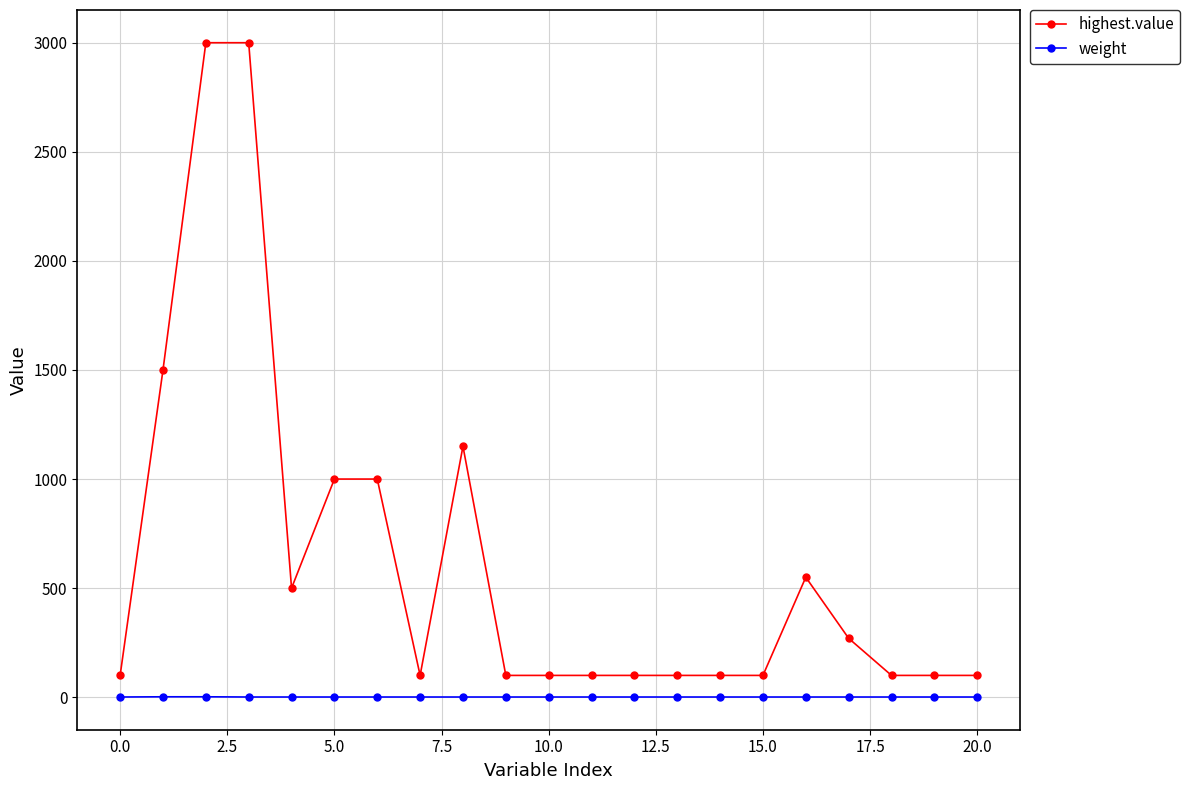

What is the sum of all highest.value values?

13170